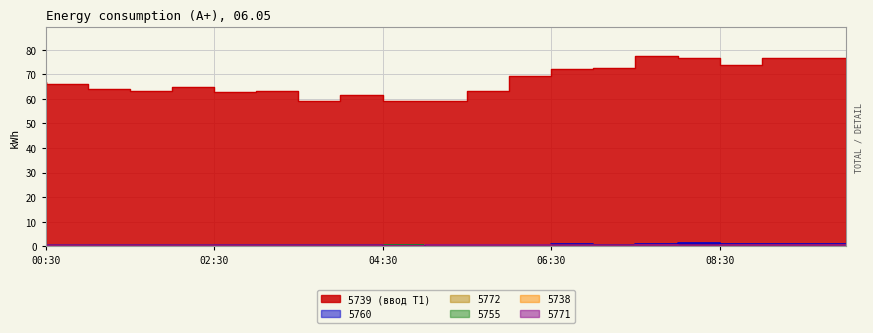

What position from the right is 03:30?

14